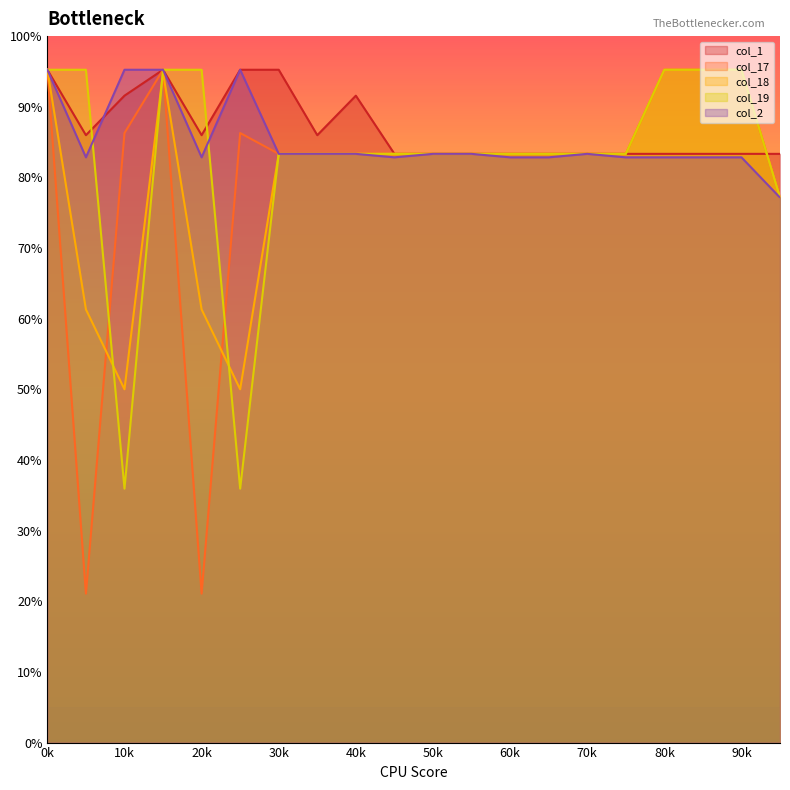

True or false: col_1 and col_17 cross at least once.

True